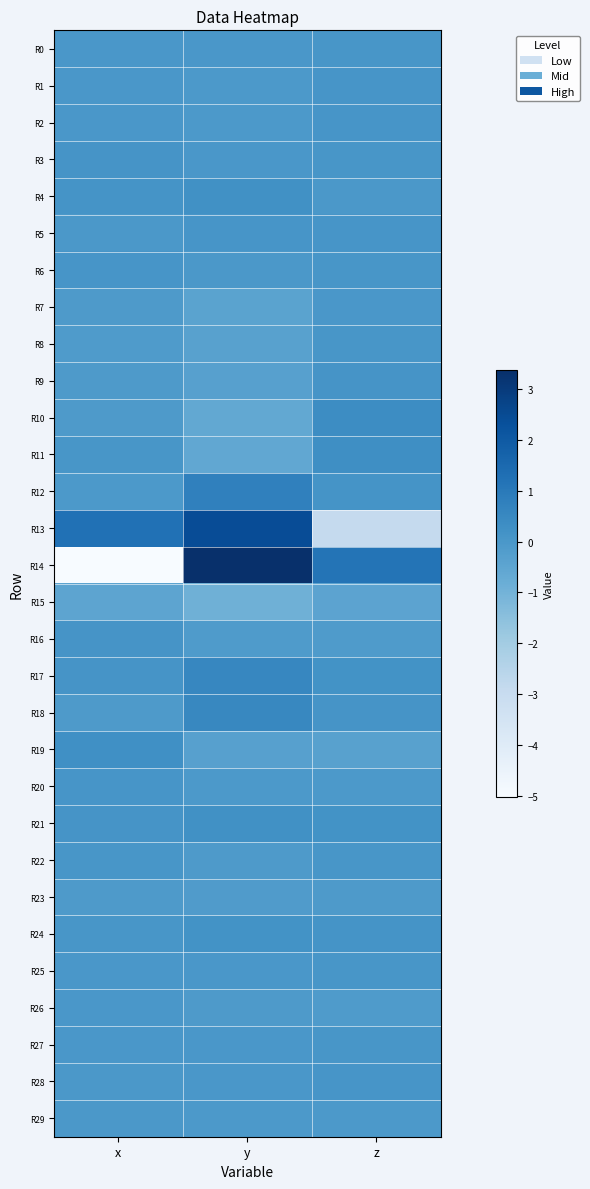

Rank the series by their maximum value, from highest to lowest.

R14, R13, R12, R17, R18, R10, R11, R19, R4, R21, R24, R16, R3, R9, R5, R1, R6, R28, R20, R2, R8, R22, R25, R0, R27, R7, R26, R29, R23, R15